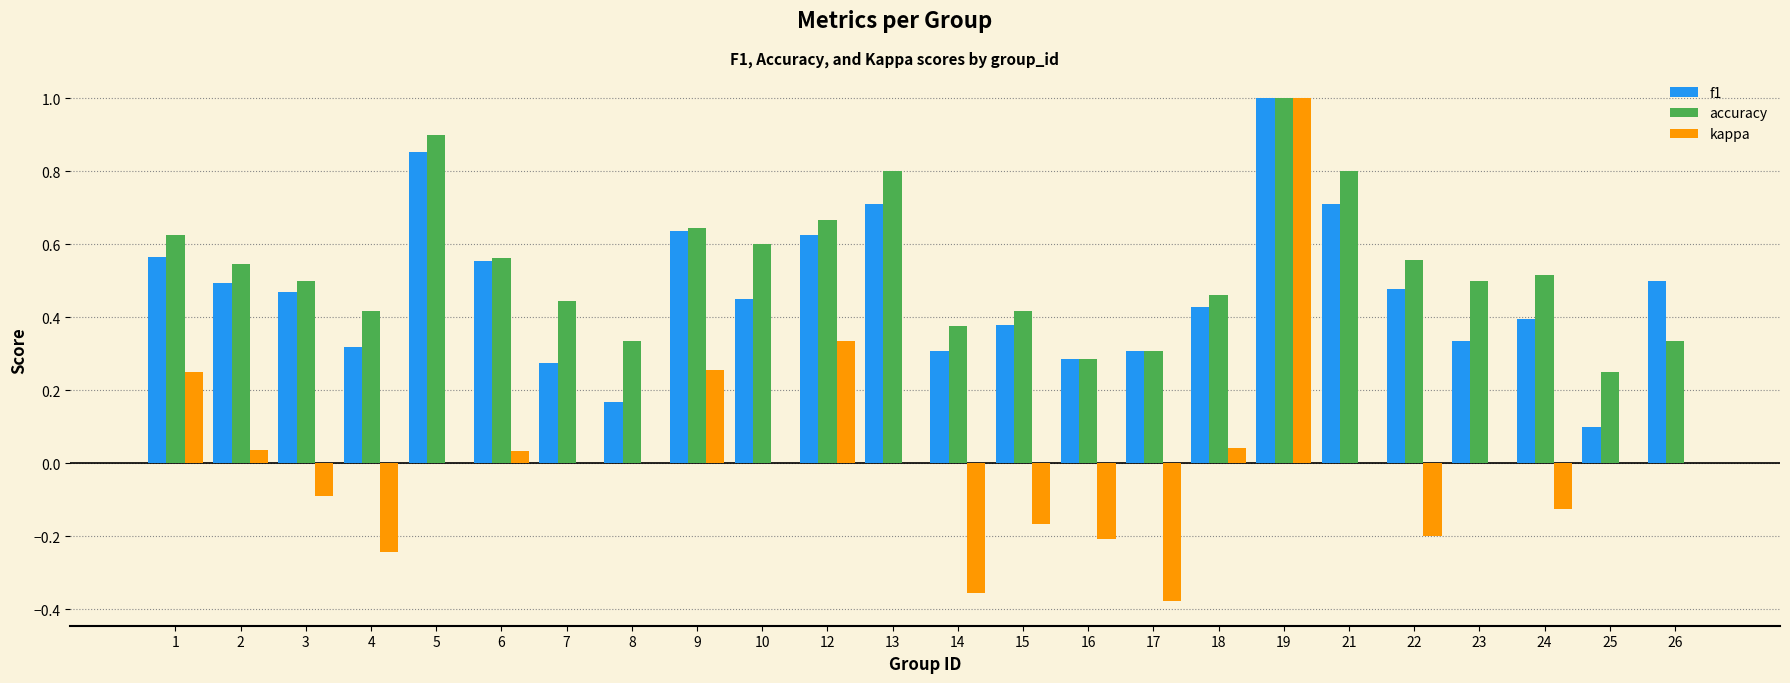

True or false: f1 has a value of 0.6 at 15.

False